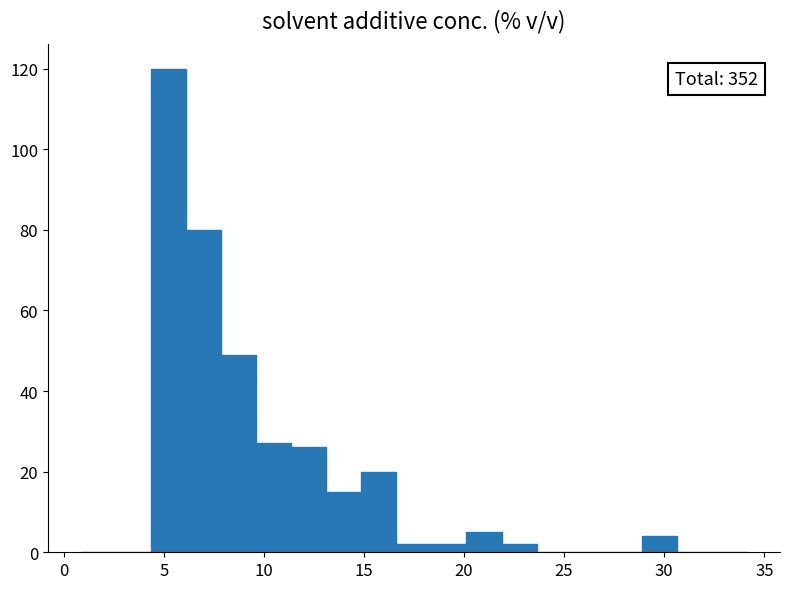

Around what value on the x-axis is the tallest bar? Give the approximate position of its centre, as read against the axis.

5.5